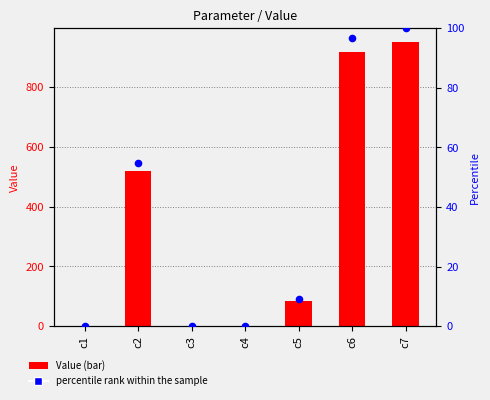

Which series contains the highest Y value?

Value